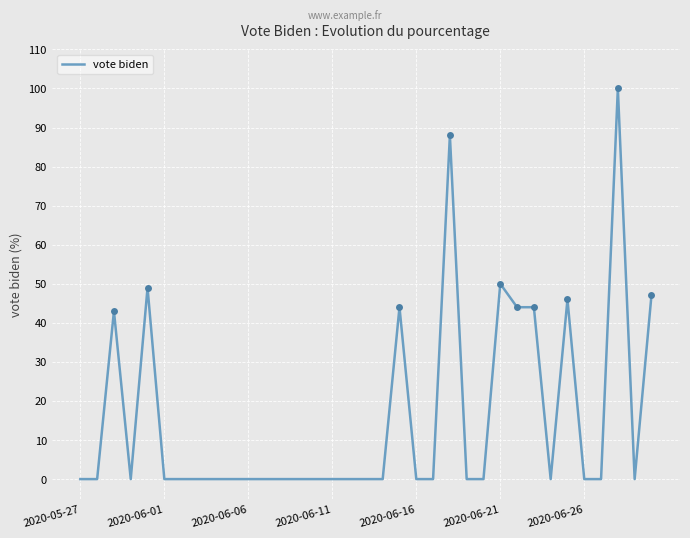

Which has a higher value, 31 or 7?

31